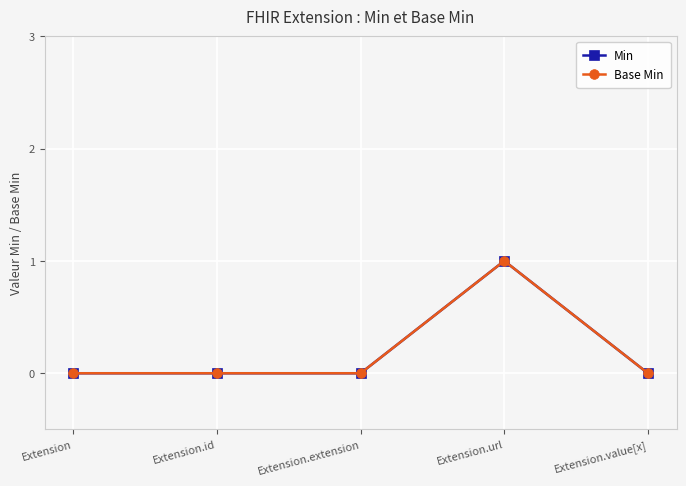

Does the chart have visible grid lines?

Yes